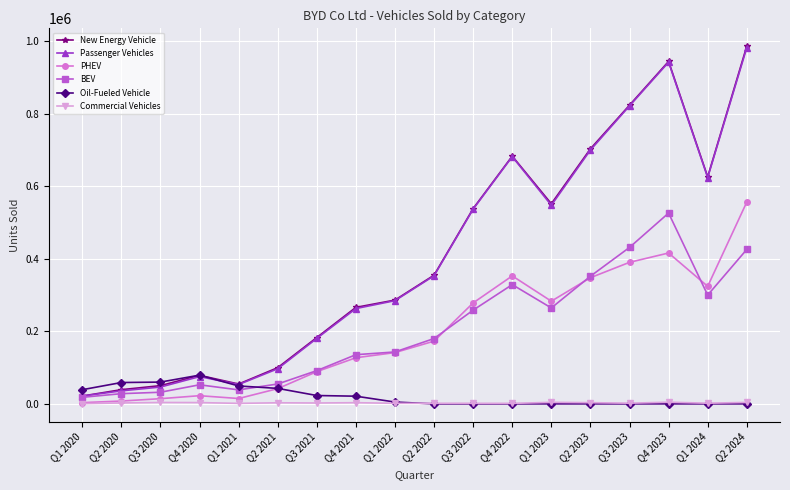

Which category has the highest value across all series?

Q2 2024